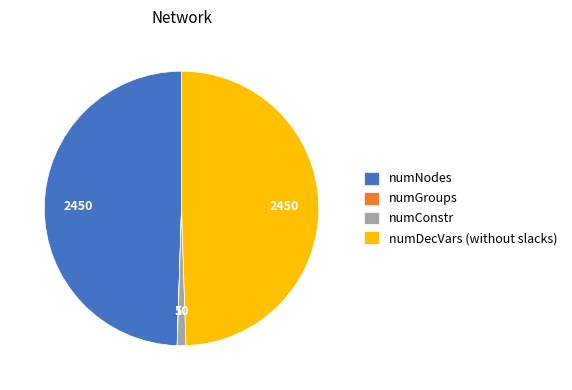

Between numConstr and numNodes, which is larger?

numNodes